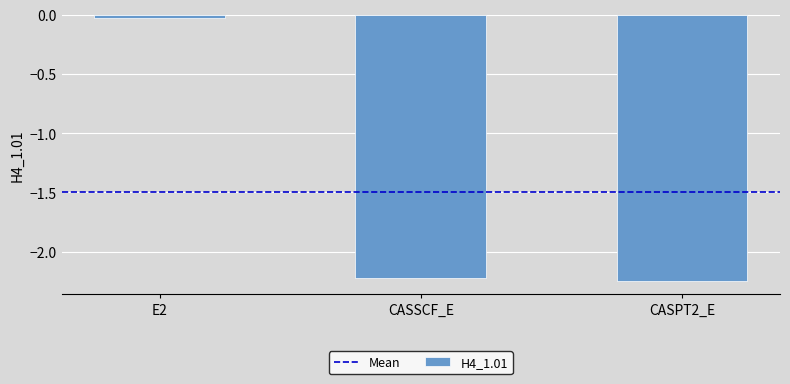

Rank the categories by value from lowest to highest.

CASPT2_E, CASSCF_E, E2